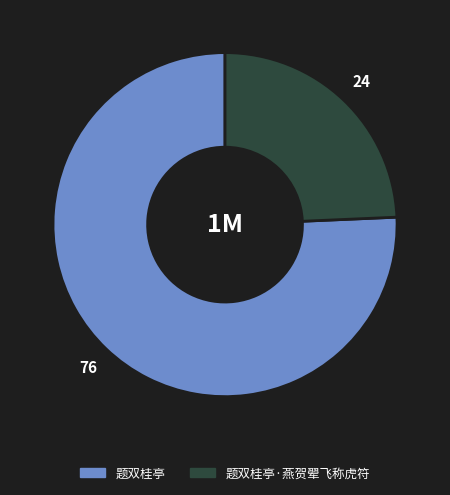

Count the number of slices in the pie.

2